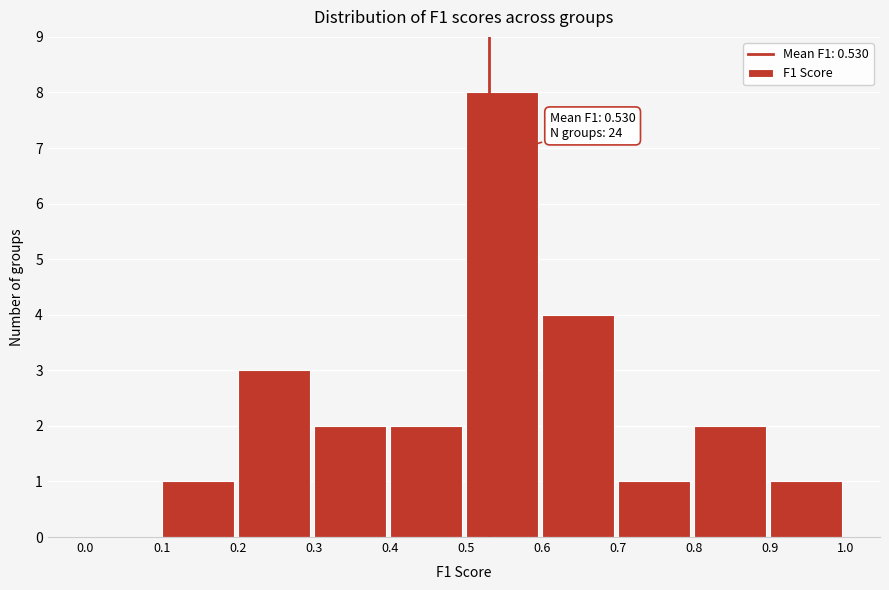

Which range on the x-axis has the tallest bar?

0.5 to 0.6